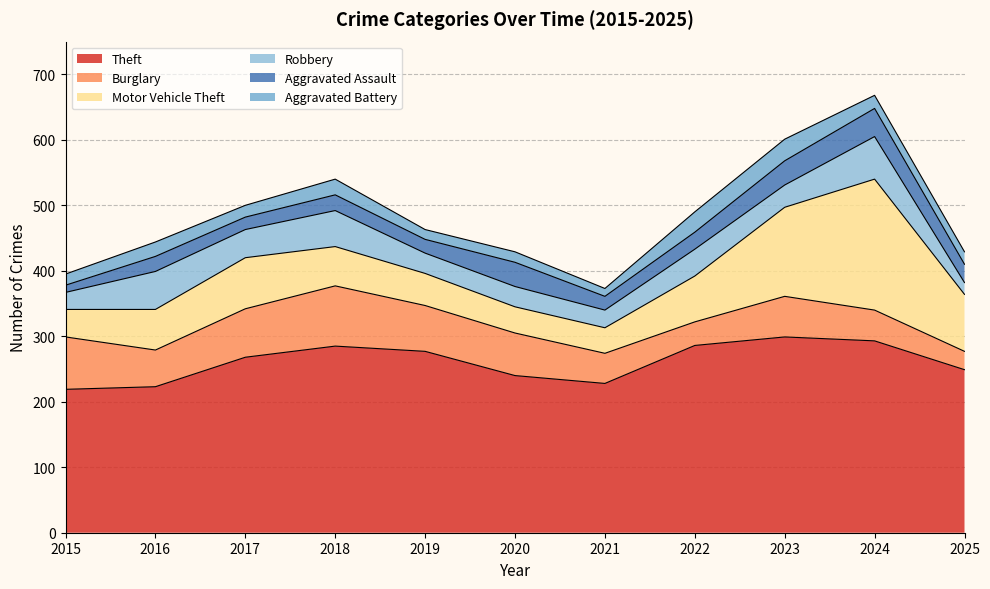

In Robbery, how many points are higher than both neighbors (excluding endpoints)?

4